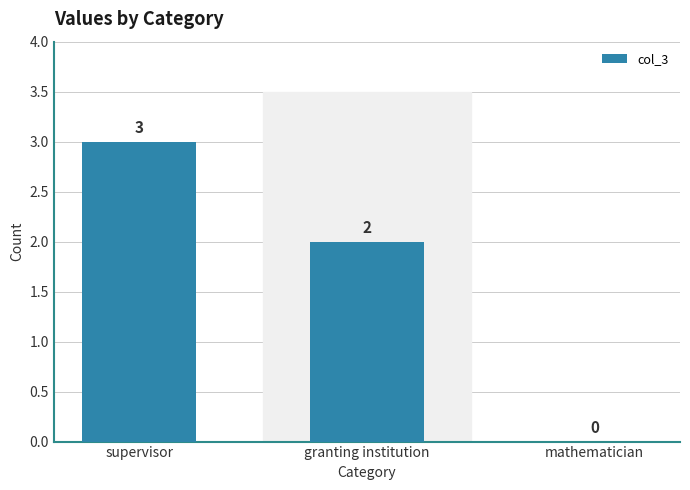

The value at mathematician is -1. True or false?

False